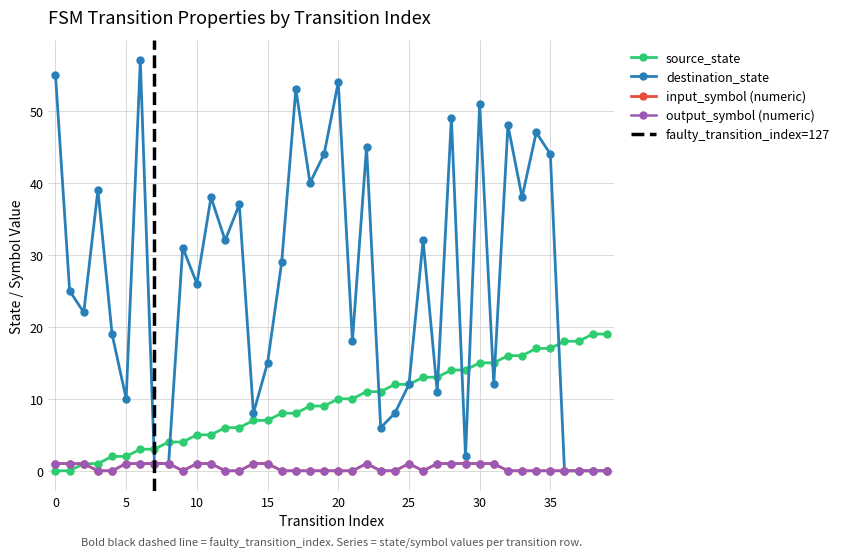

True or false: source_state has more than 0 interior local peaks.

False